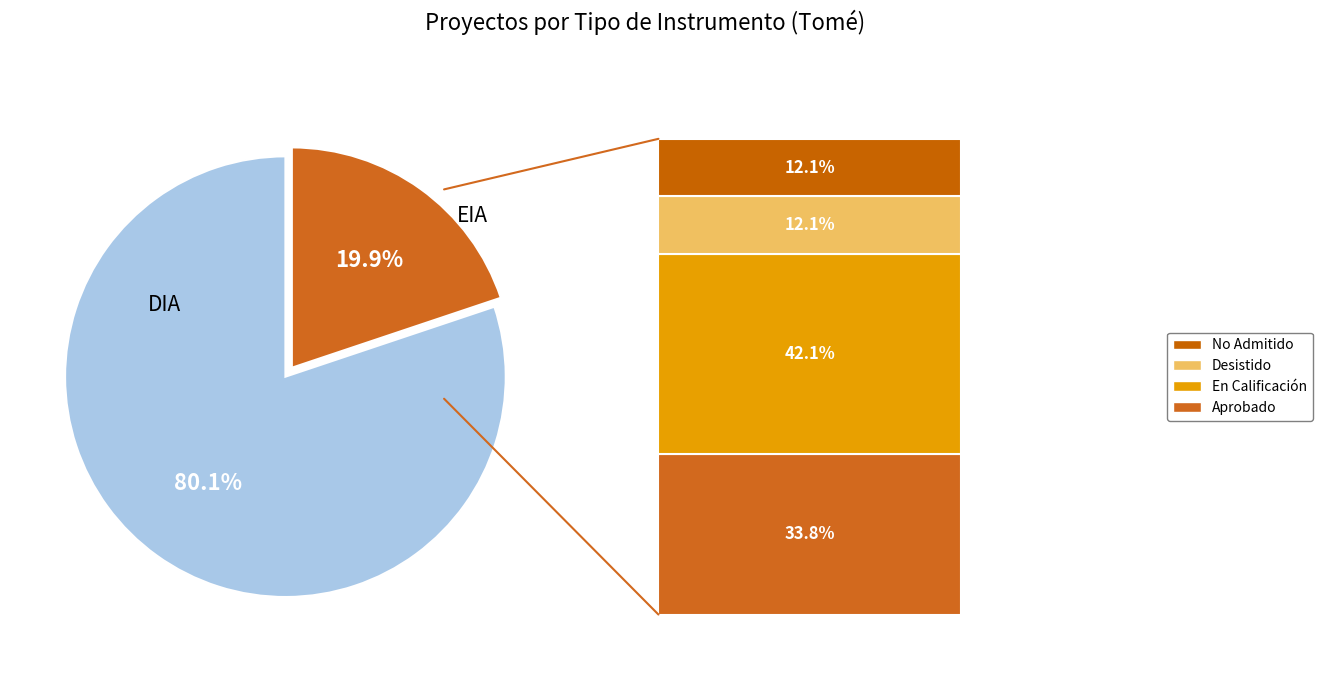

Does any single category account for the majority?

Yes